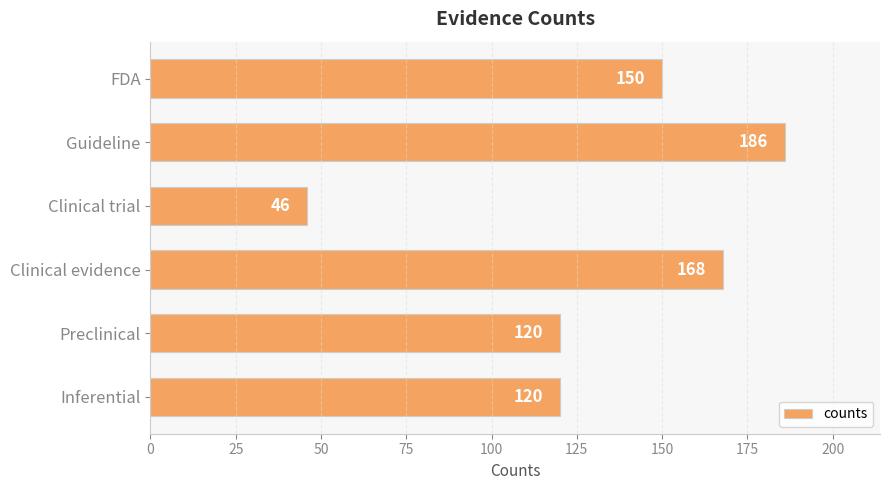

At which category does the chart reach its peak across all series?

Guideline